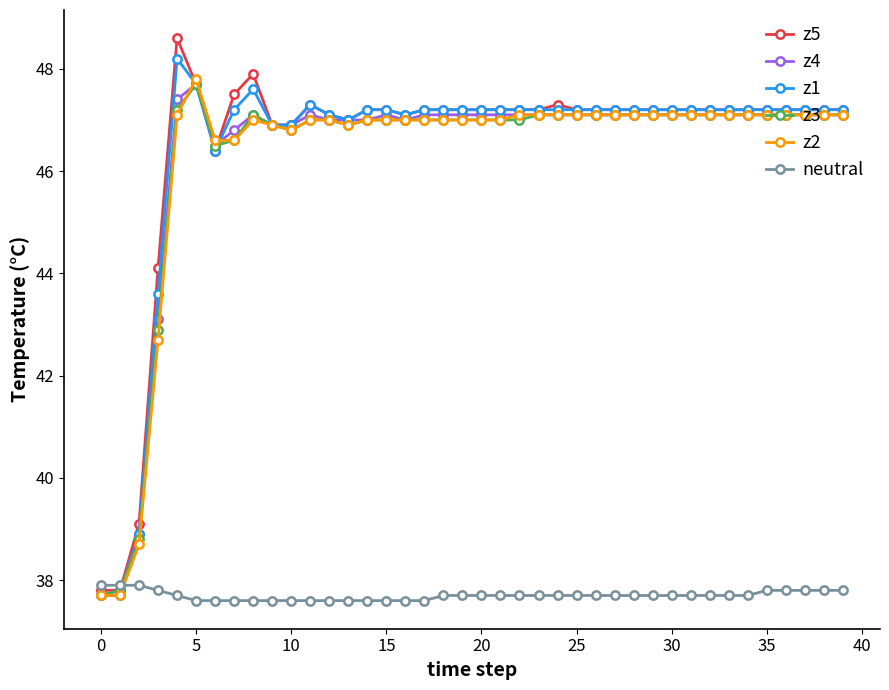

What are all the series names shown in the legend?

z5, z4, z1, z3, z2, neutral